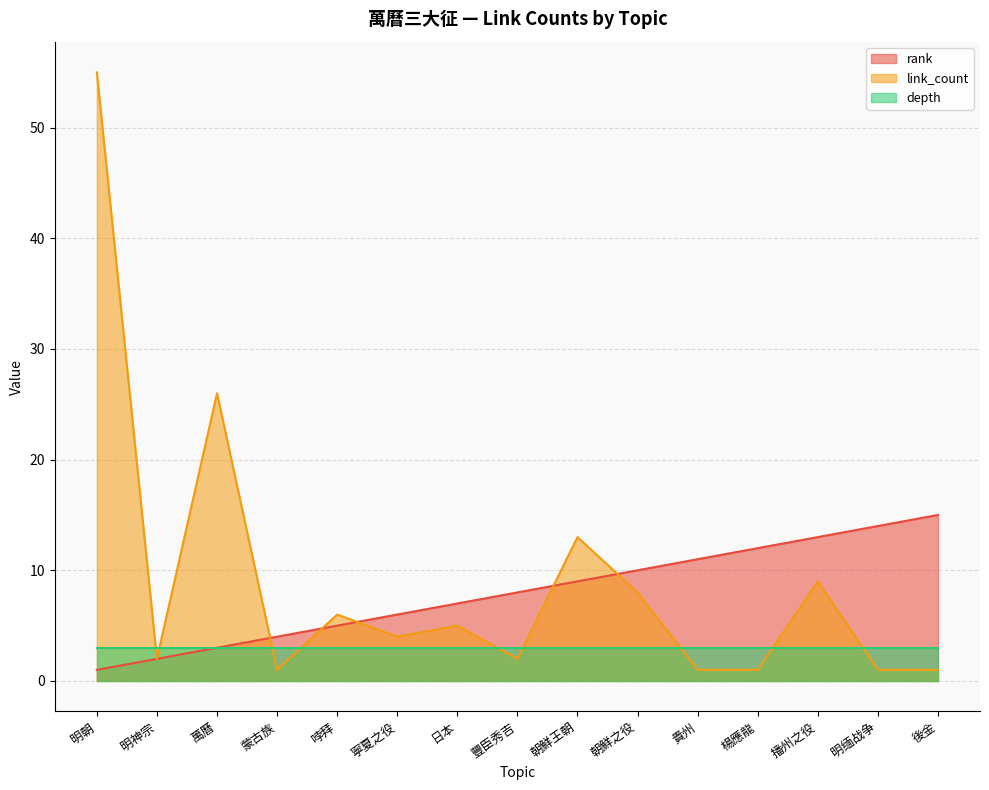

True or false: link_count has more than 0 interior local peaks.

True